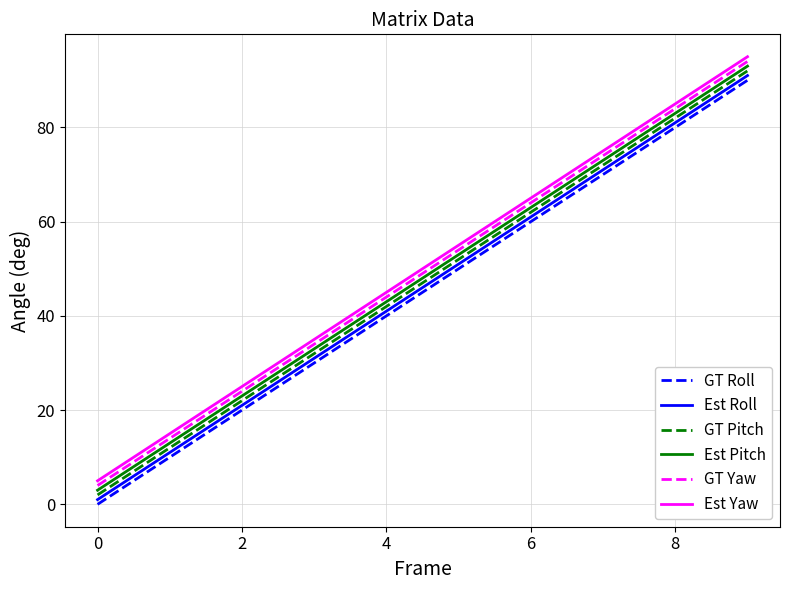

What is the greatest value displayed?

95